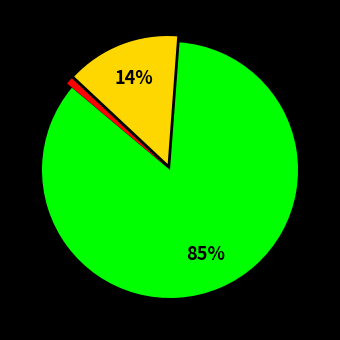

Is there any slice that represents more than half of the pie?

Yes